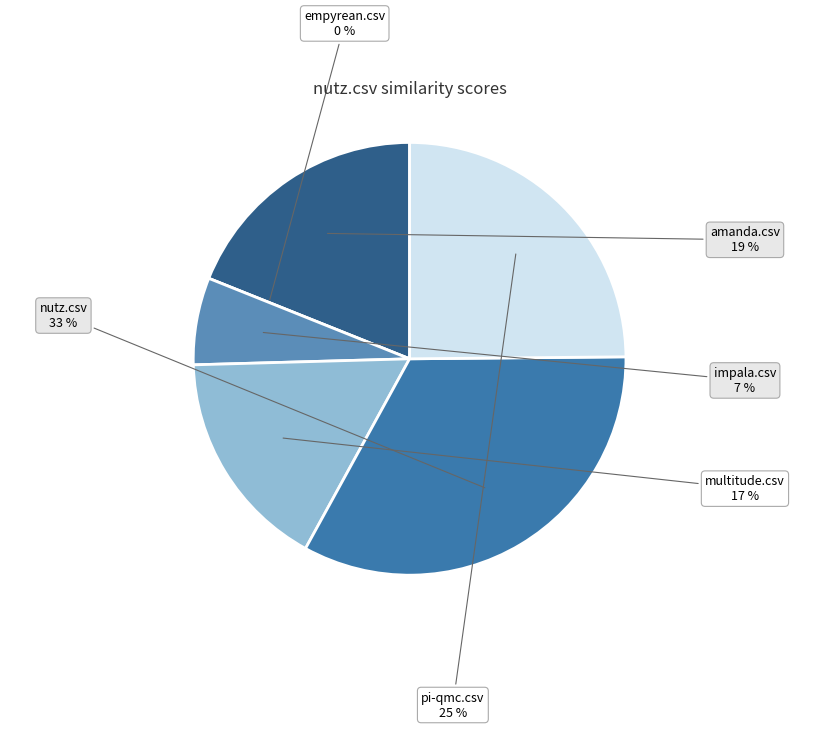

To the nearest percent, what portion does impala.csv represent?

7%